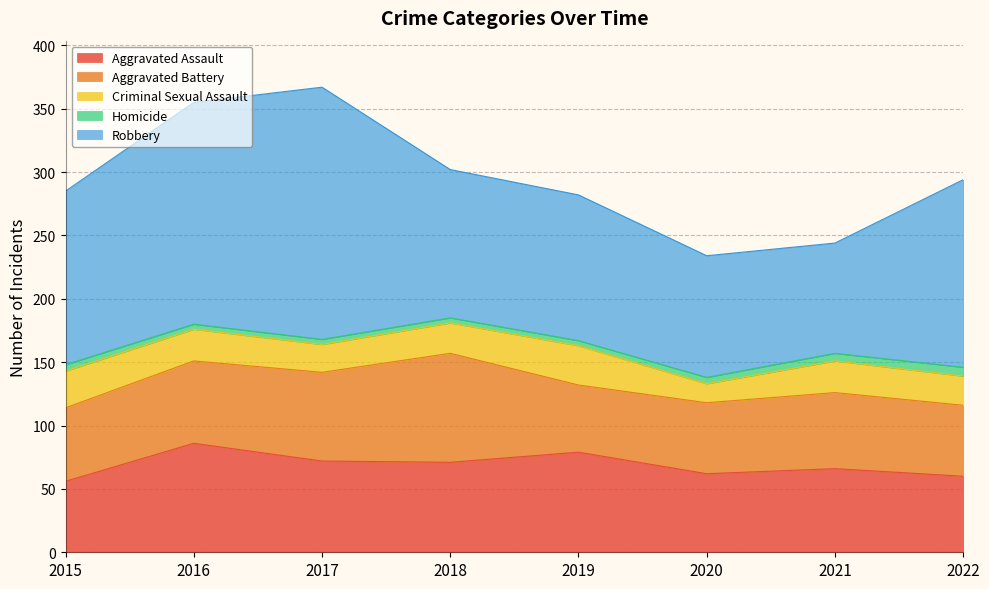

What is the approximate value of Robbery at 2020?

96